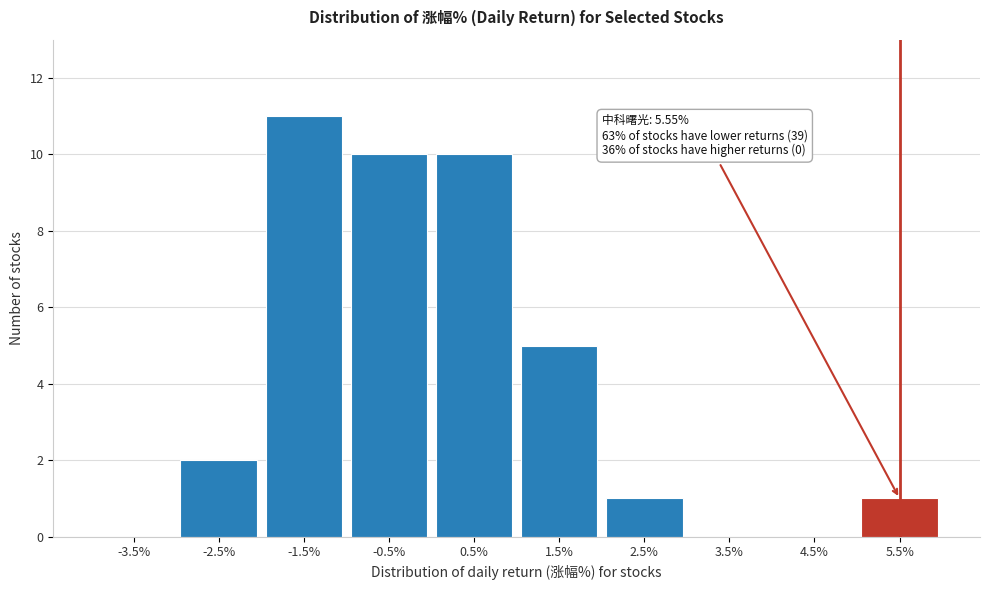

Reading left to right, list all the values displayed in this chart.

-3.5%=0	-2.5%=2	-1.5%=11	-0.5%=10	0.5%=10	1.5%=5	2.5%=1	3.5%=0	4.5%=0	5.5%=1